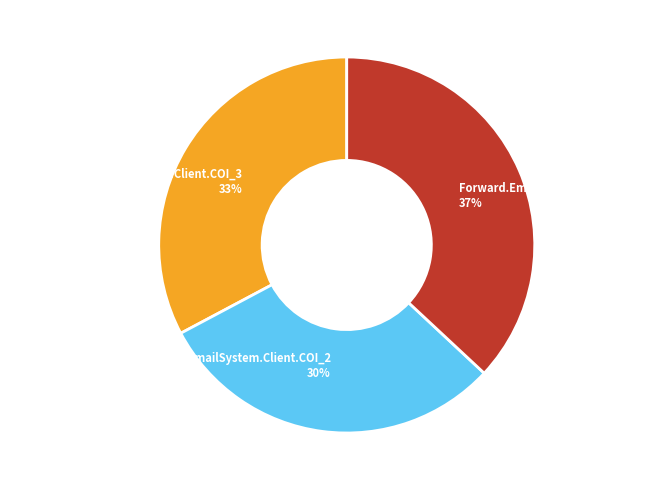

Is there a majority slice in this chart?

No